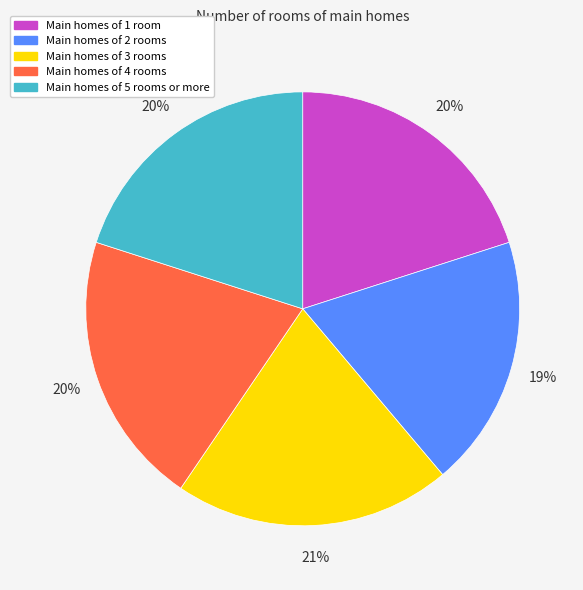

How many segments does this pie chart have?

5